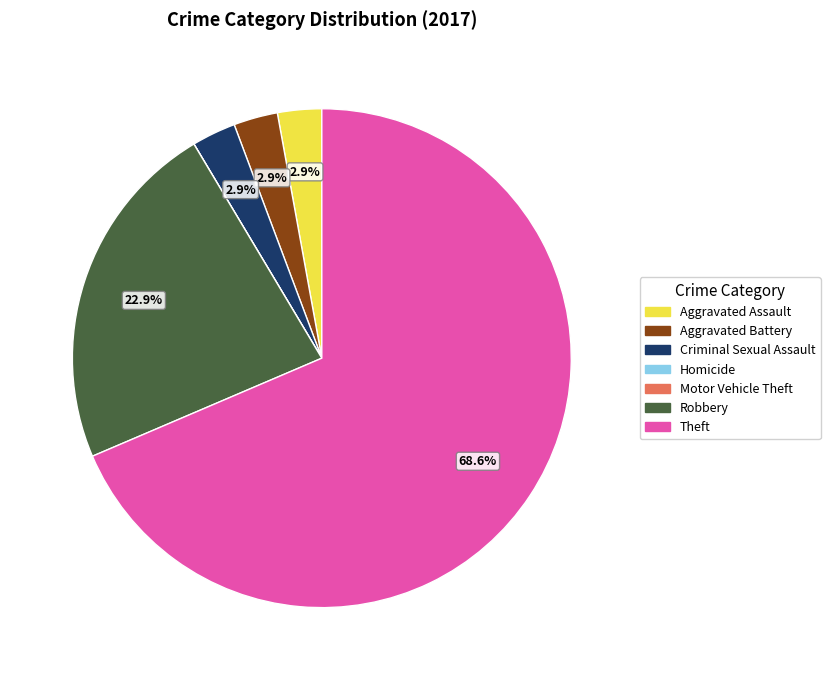

Approximately how many times larger is the value at Aggravated Battery compared to Aggravated Assault?

1.0